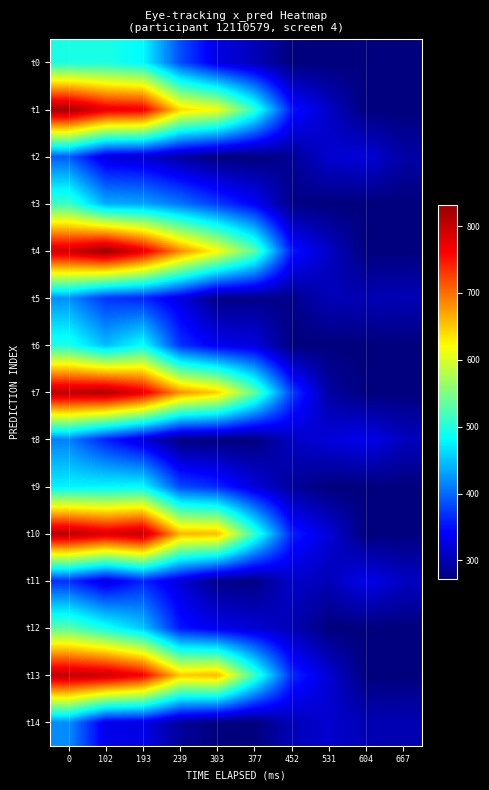

At how many categories does at least one series exceed 415?

6